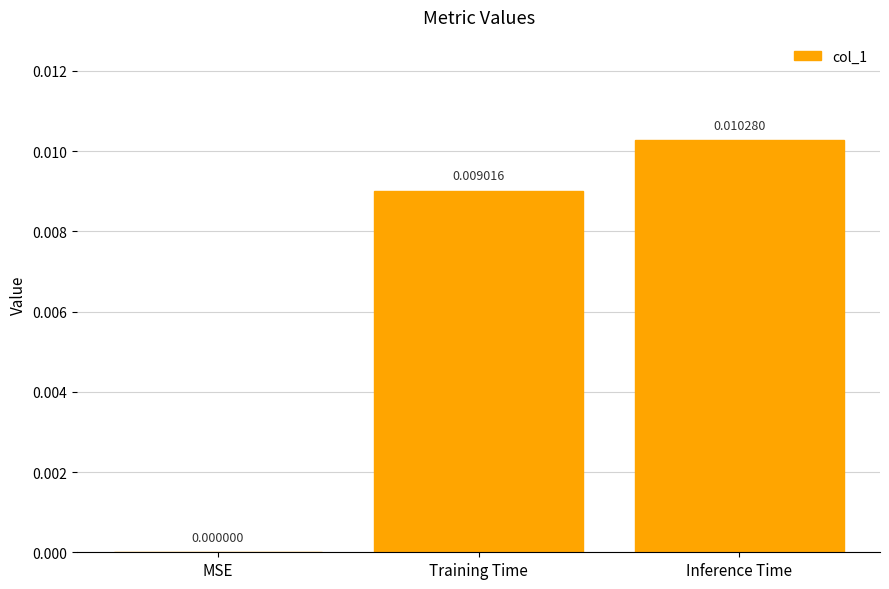

Are the bars horizontal?

No